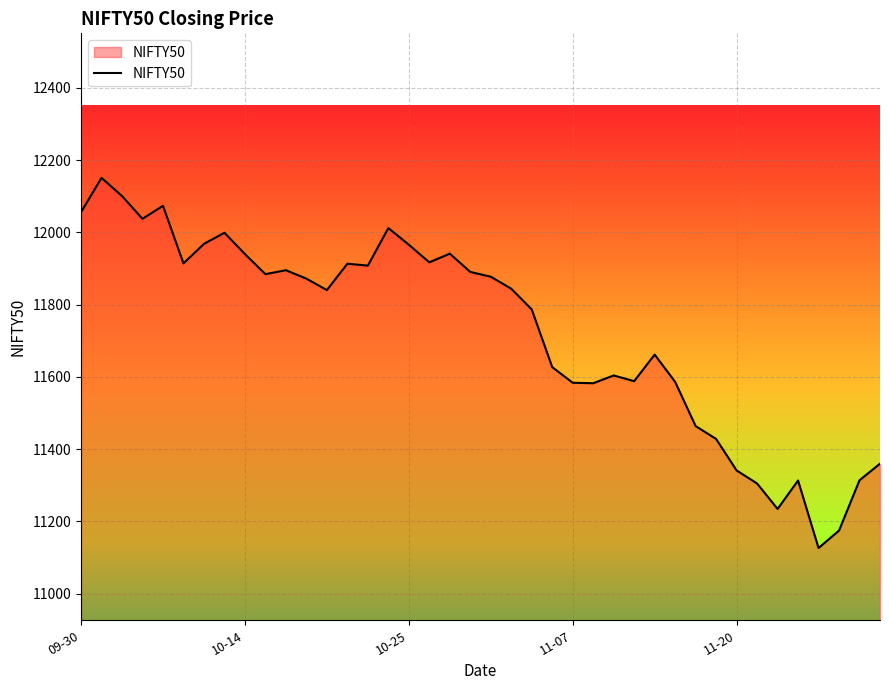

What is the minimum value shown in the chart?

11126.4